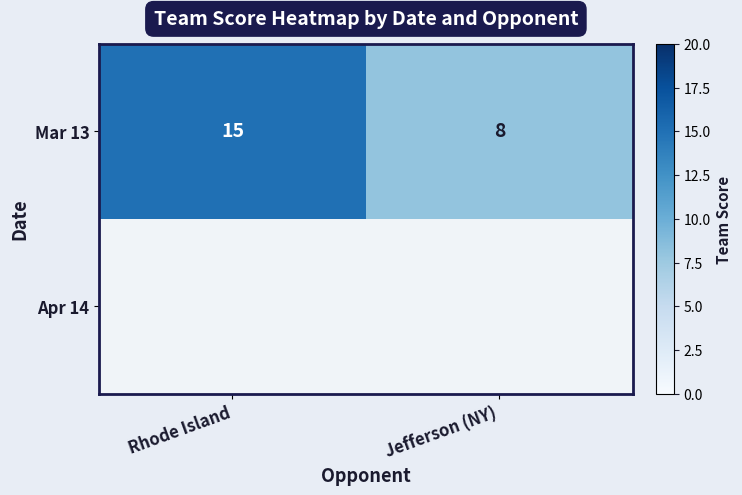

How many data points does each series have?

2